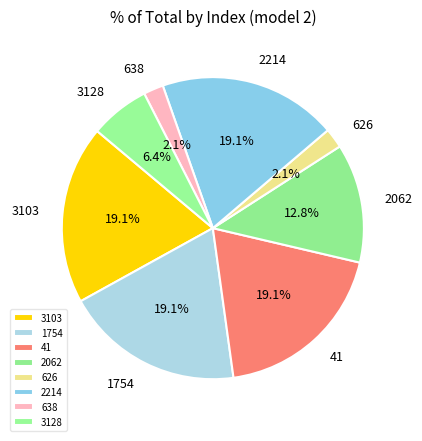

How much of the chart is everything except 626?

97.9%